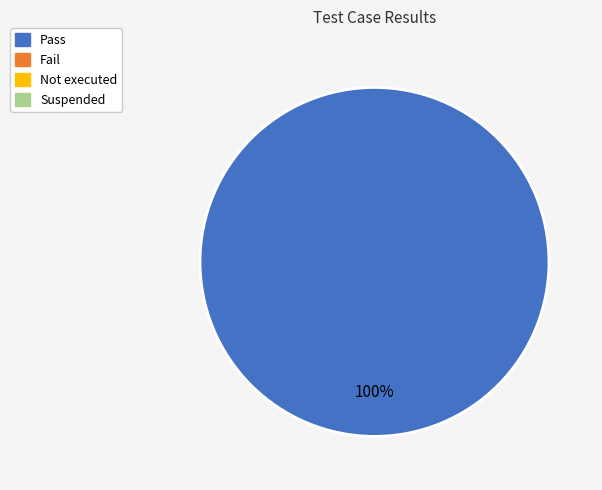

Is there a majority slice in this chart?

Yes